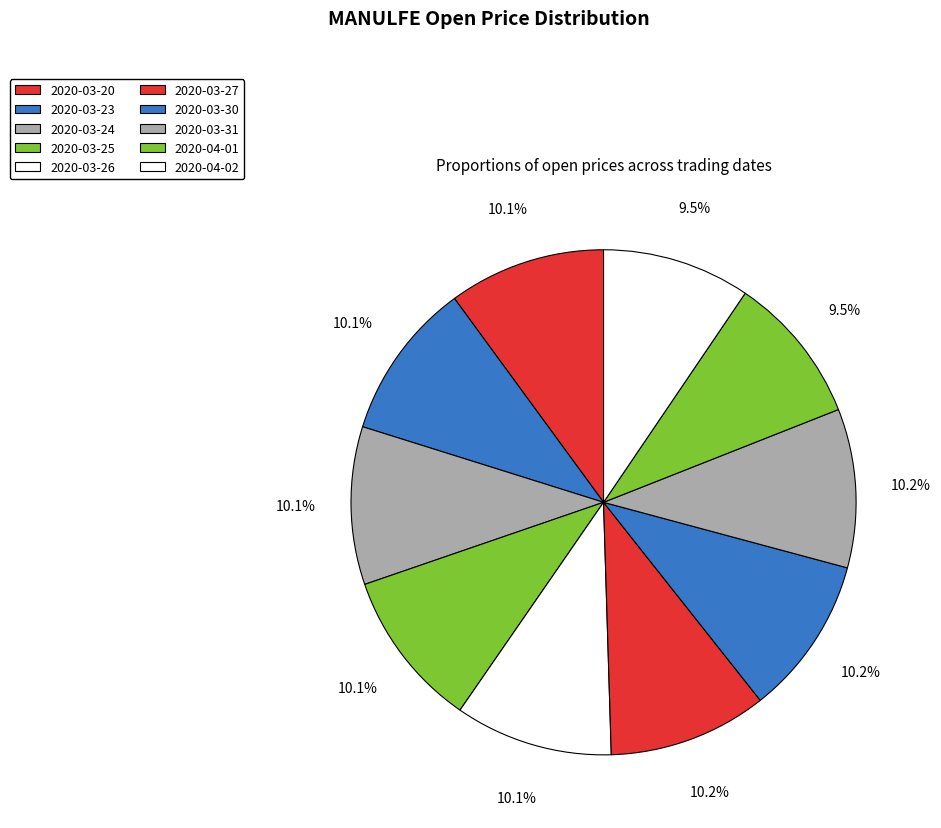

Count the number of slices in the pie.

10